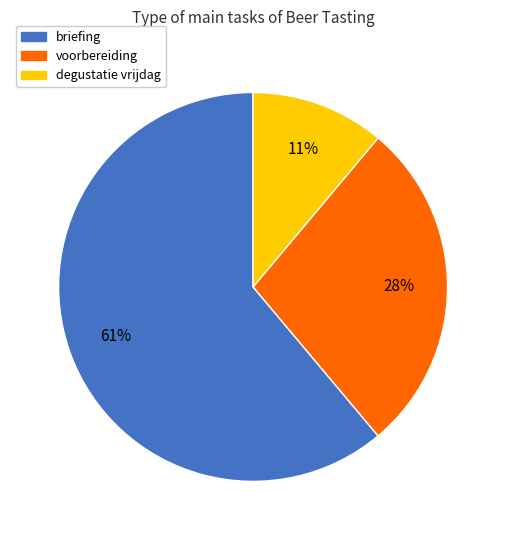

Is briefing the majority of the pie?

Yes